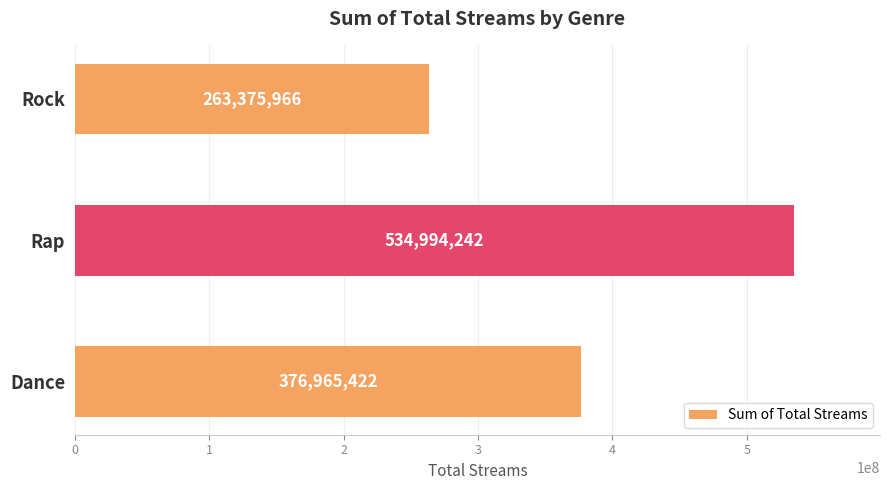

Reading bottom to top, extract all data points from this chart.

376965422	534994242	263375966